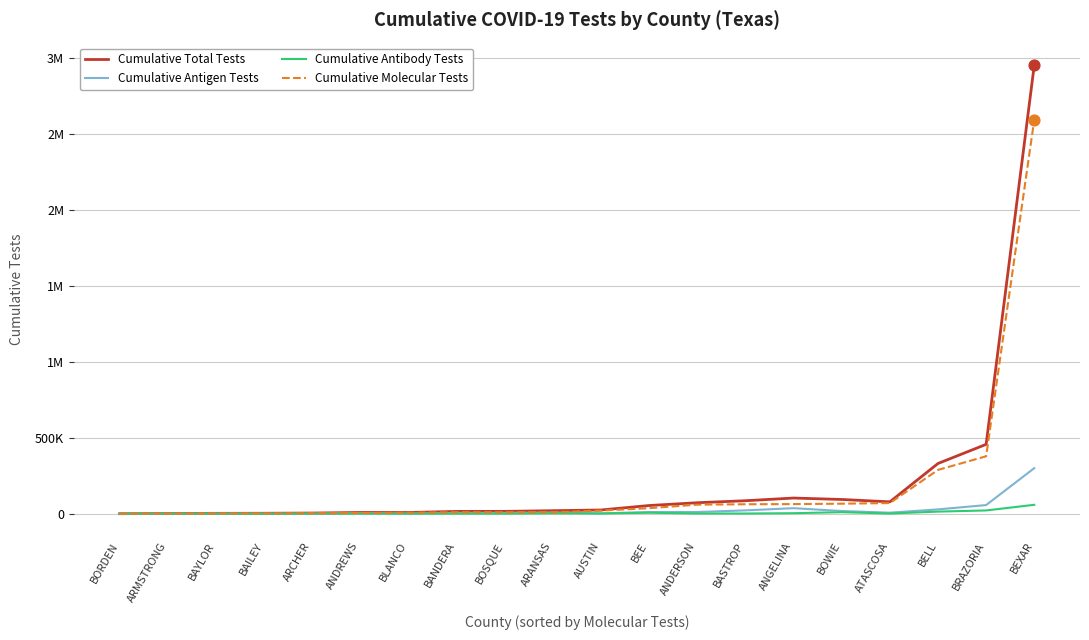

Which series has the largest total across all categories?

Cumulative Total Tests